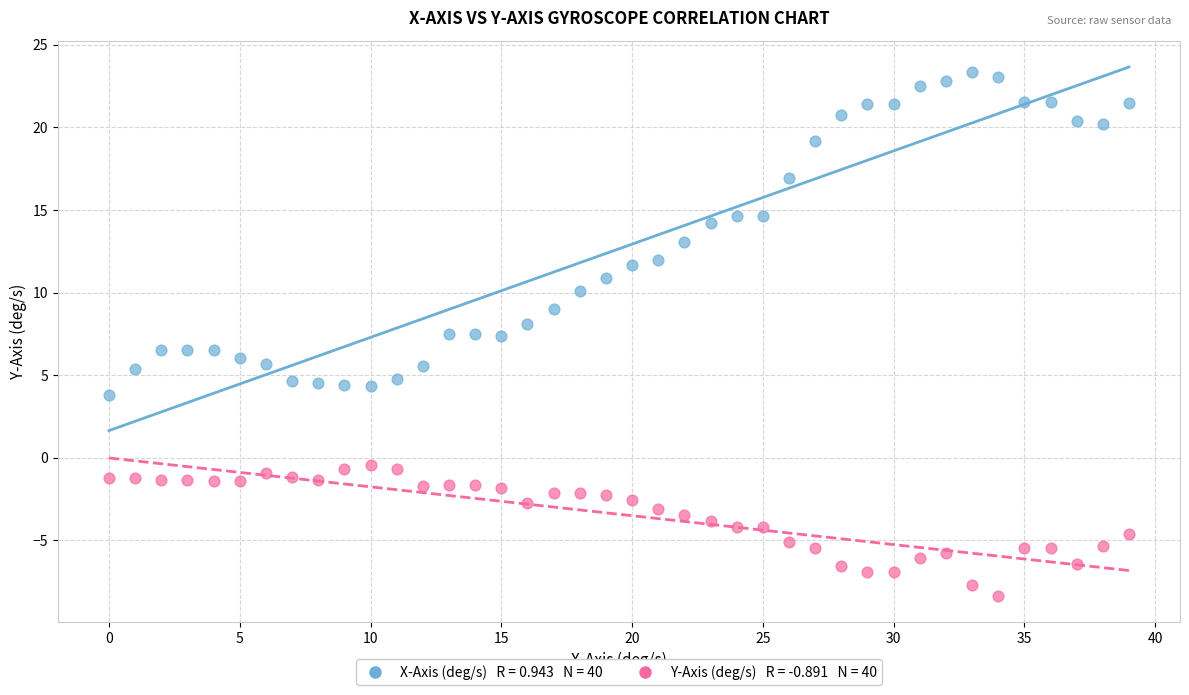

Across all data points, what is the range of Y values (max minus min)?

31.7